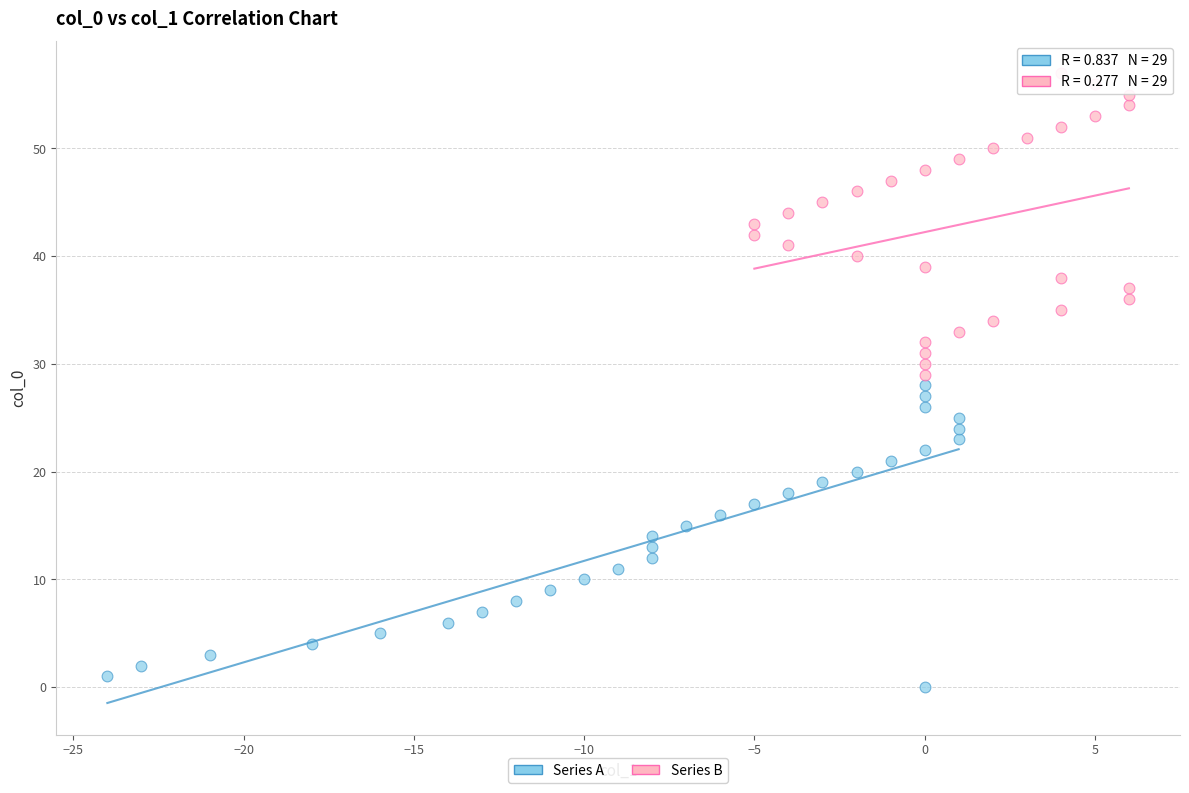

What are all the series names shown in the legend?

Series A, Series B